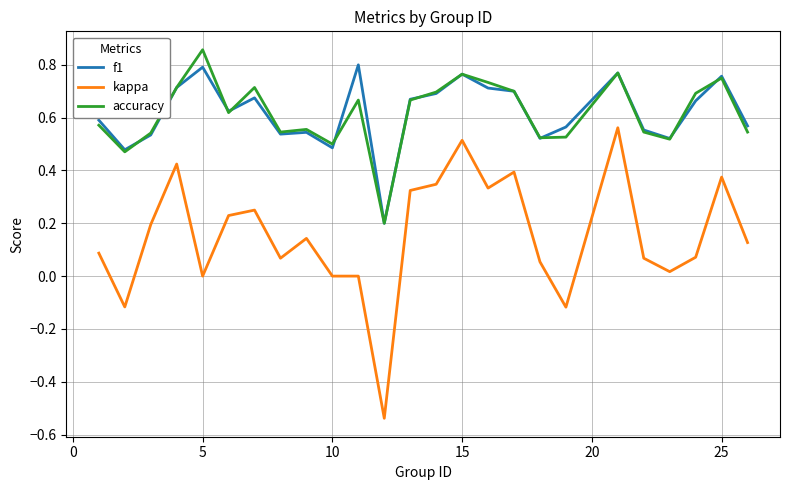

True or false: kappa has more than 0 interior local peaks.

True